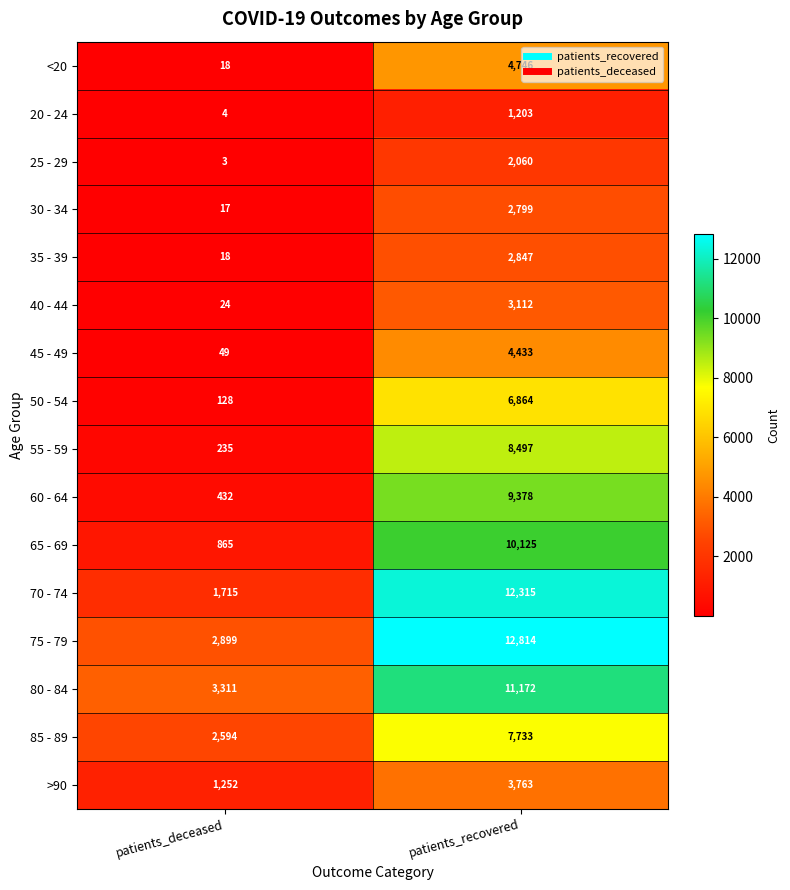

At which category is the sum across all series the highest?

patients_recovered